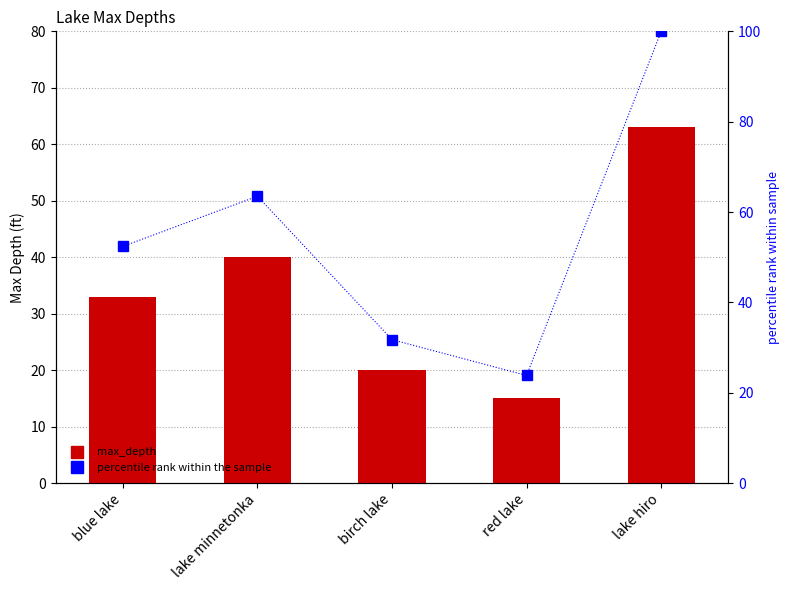

Which series has the largest total across all categories?

percentile rank within the sample